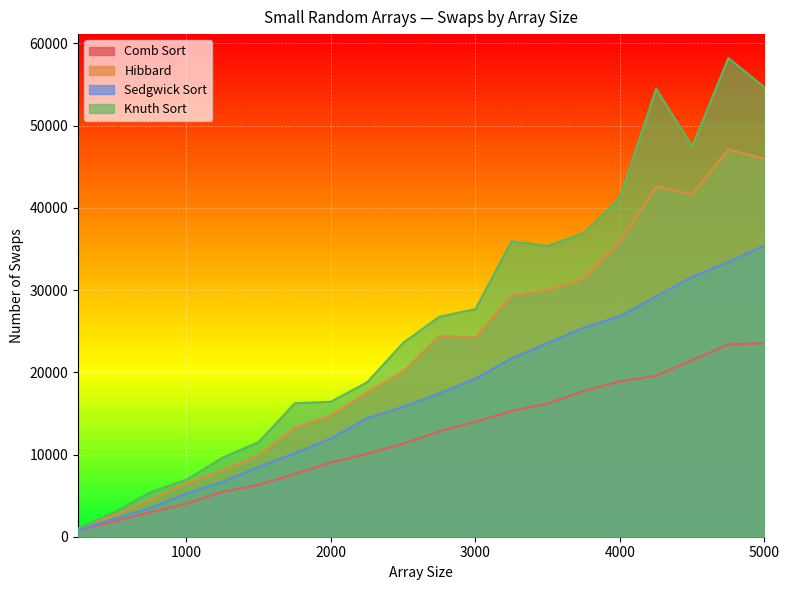

What is the sum of the Hibbard values at 750 and 1250?

12655